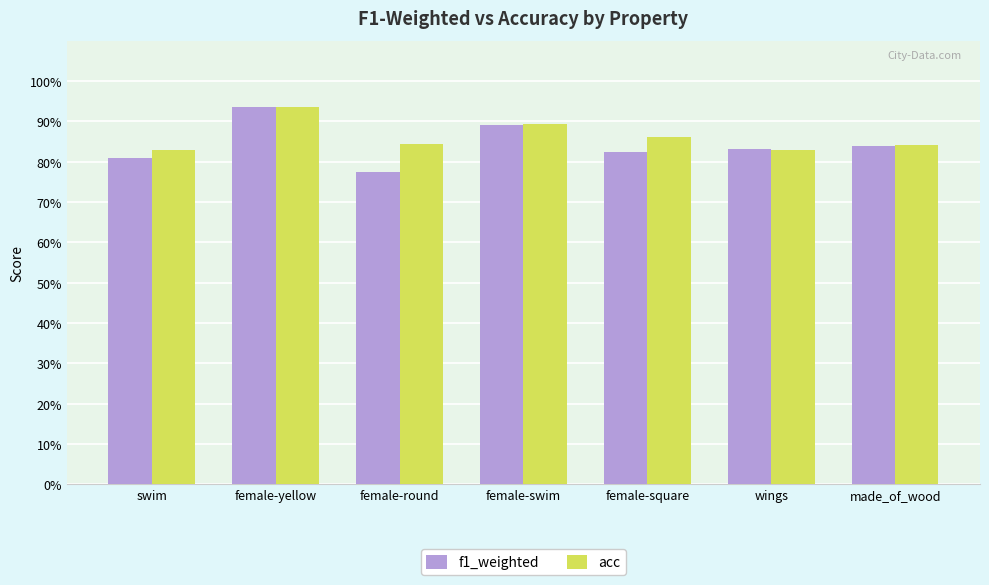

What is the smallest value displayed?

0.8